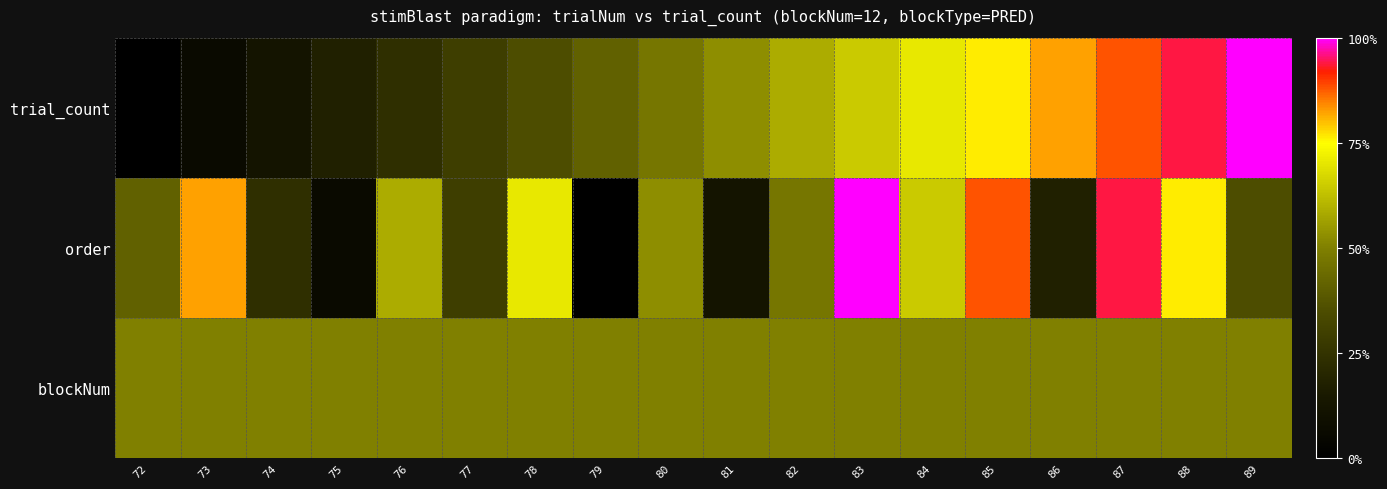

What is the total value across all series at 77?

1.1